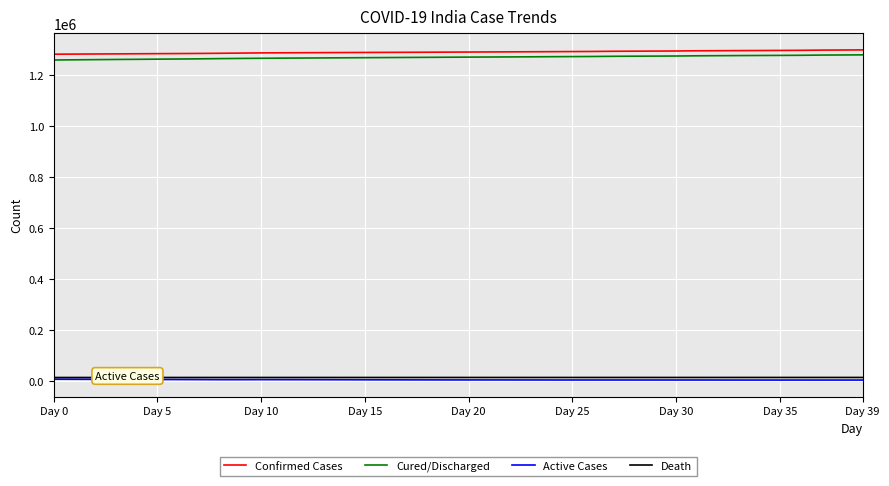

True or false: Cured/Discharged and Death cross at least once.

False